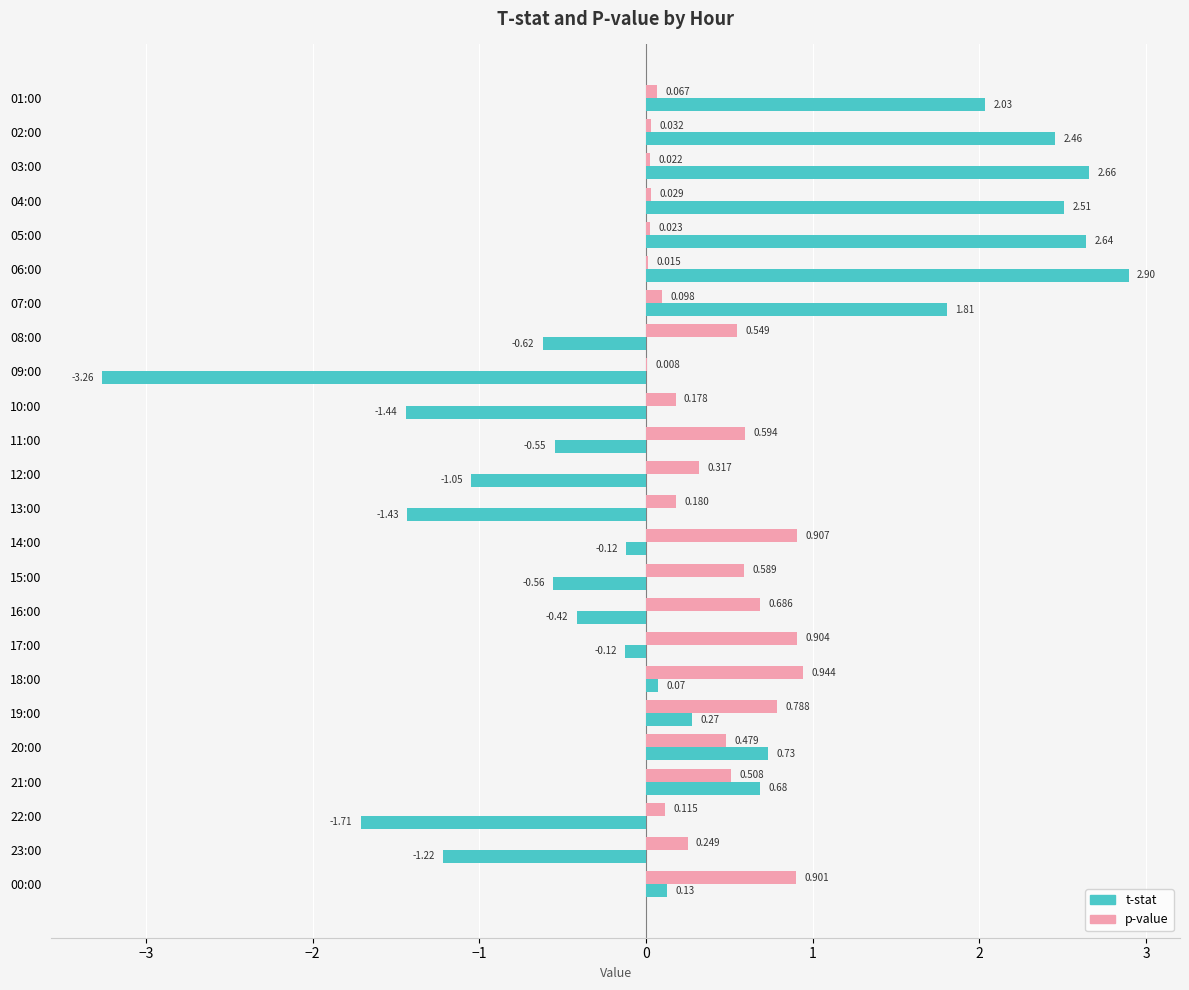

How many data points does each series have?

24